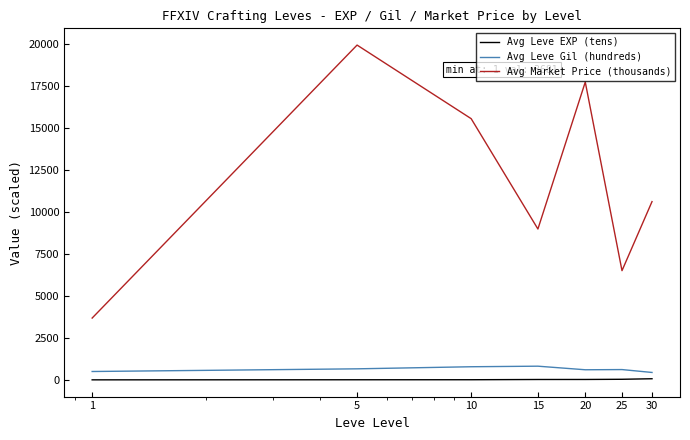

True or false: Avg Leve Gil (hundreds) and Avg Market Price (thousands) intersect in this chart.

False